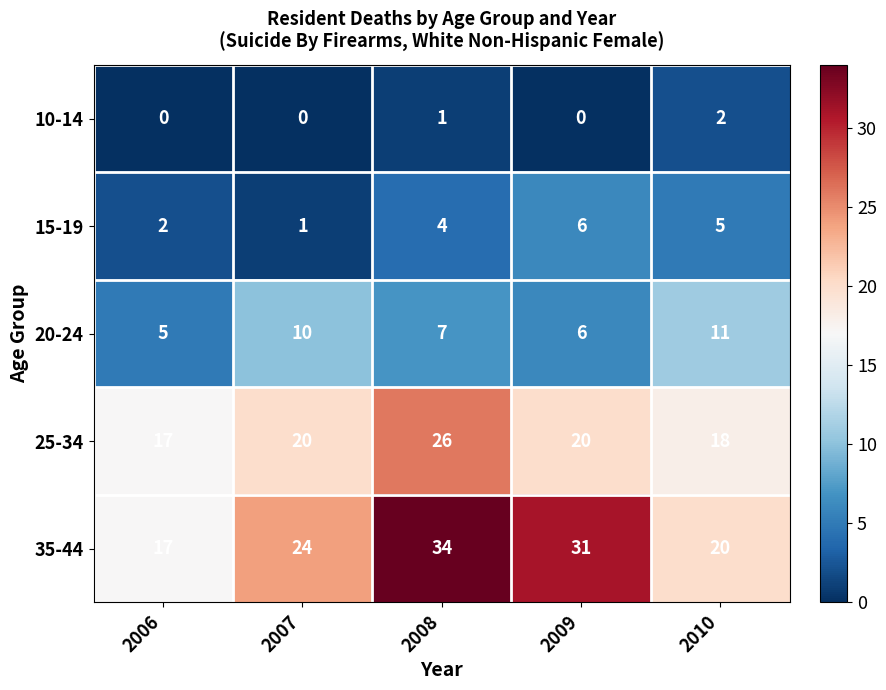

At which category does the chart reach its peak across all series?

2008